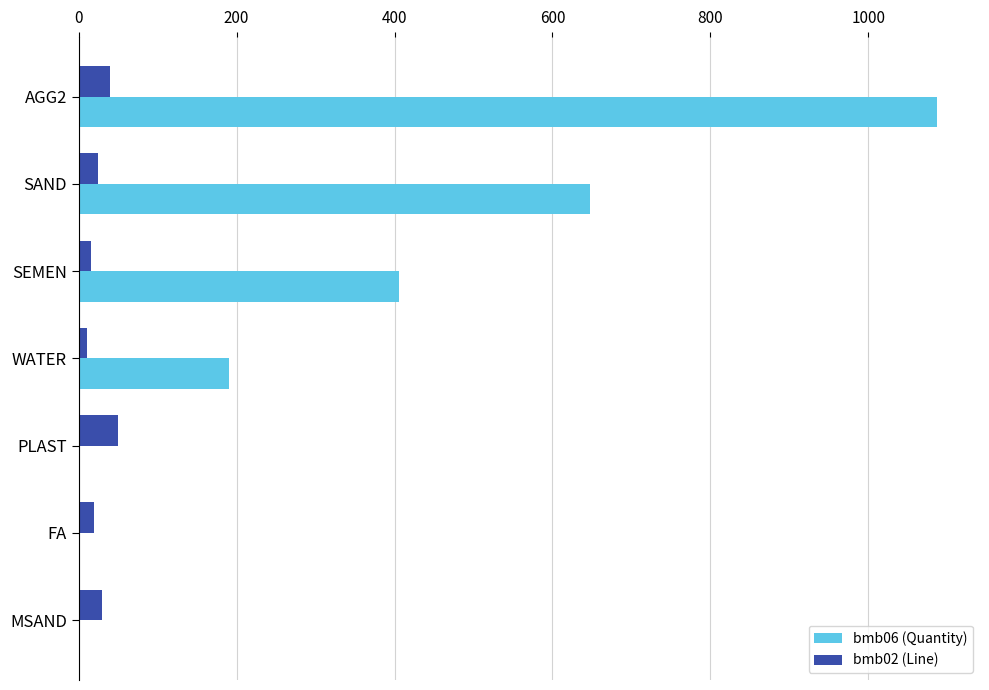

What is the sum of all bmb02 (Line) values?

190.0